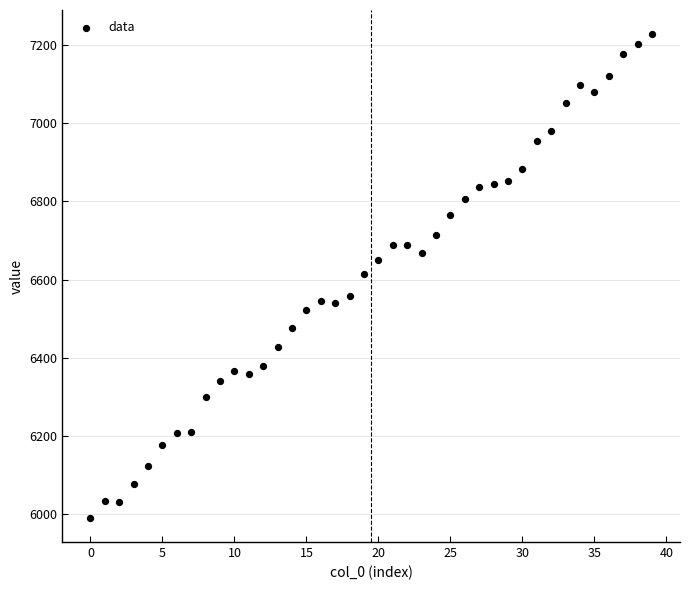

What is the range of Y values (max minus min)?

1236